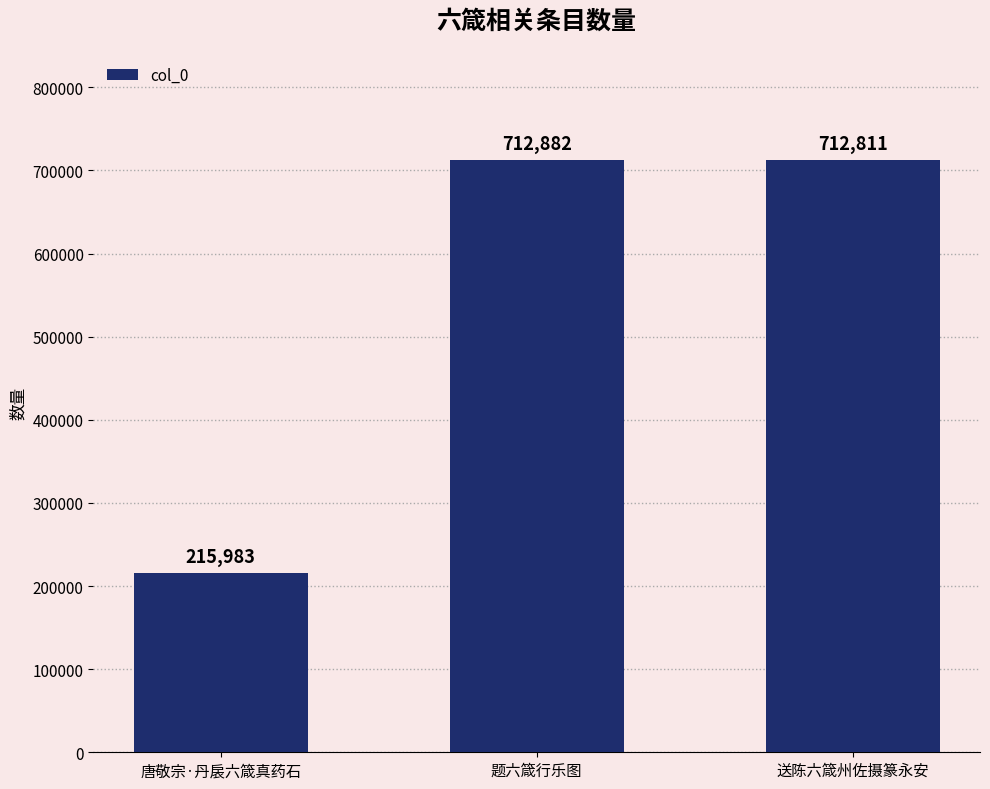

Approximately how many times larger is the value at 唐敬宗·丹扆六箴真药石 compared to 送陈六箴州佐摄篆永安?

0.3